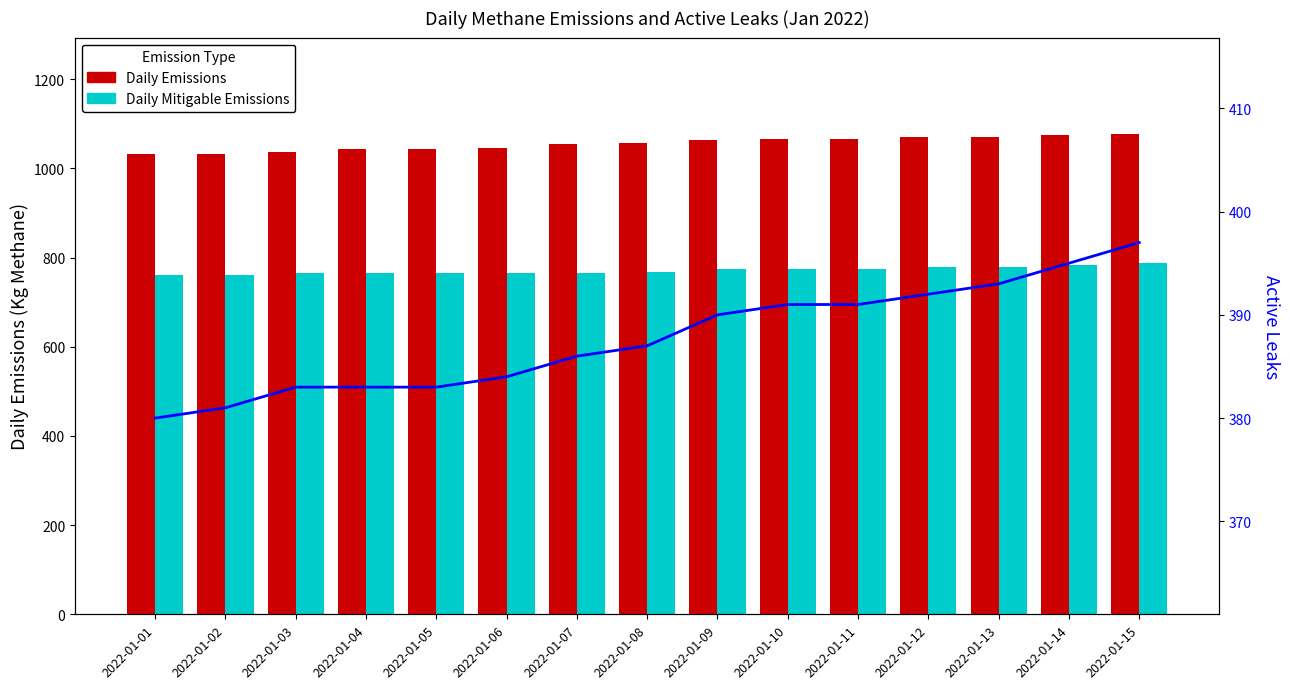

Are the bars grouped side by side (vs. stacked)?

Yes